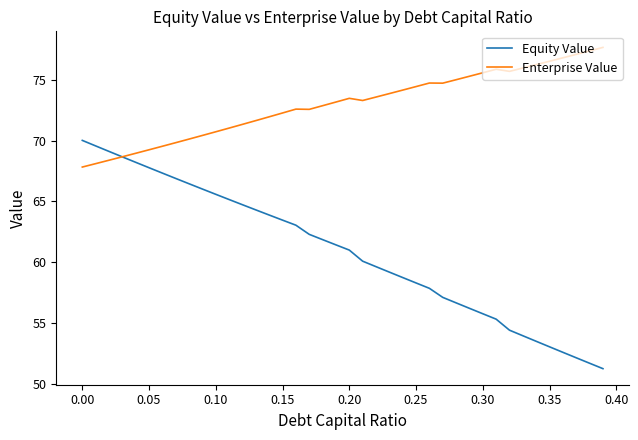

Which series has the largest total across all categories?

Enterprise Value